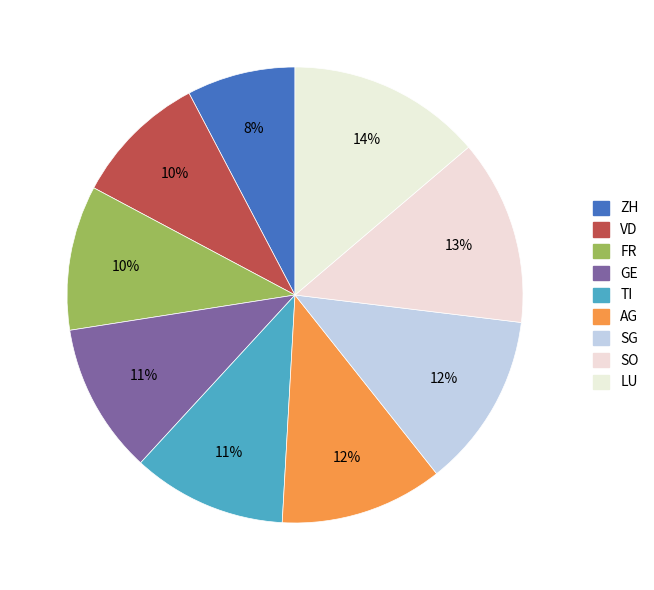

To the nearest percent, what is the combined percentage of AG and ZH?

19%